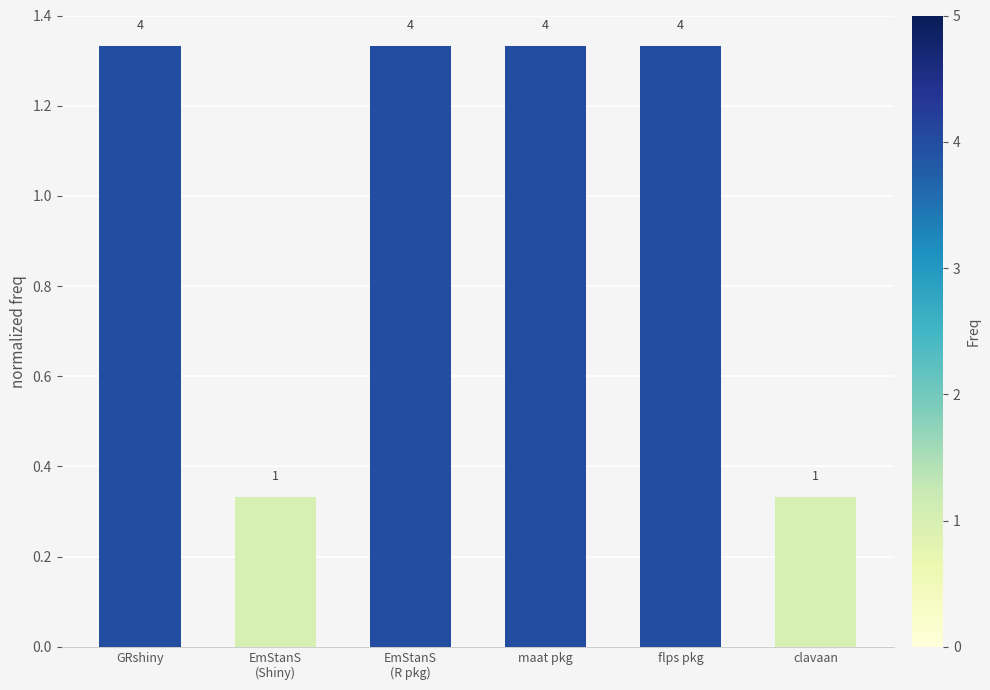

What is the difference between the second highest and second lowest values?

1.0